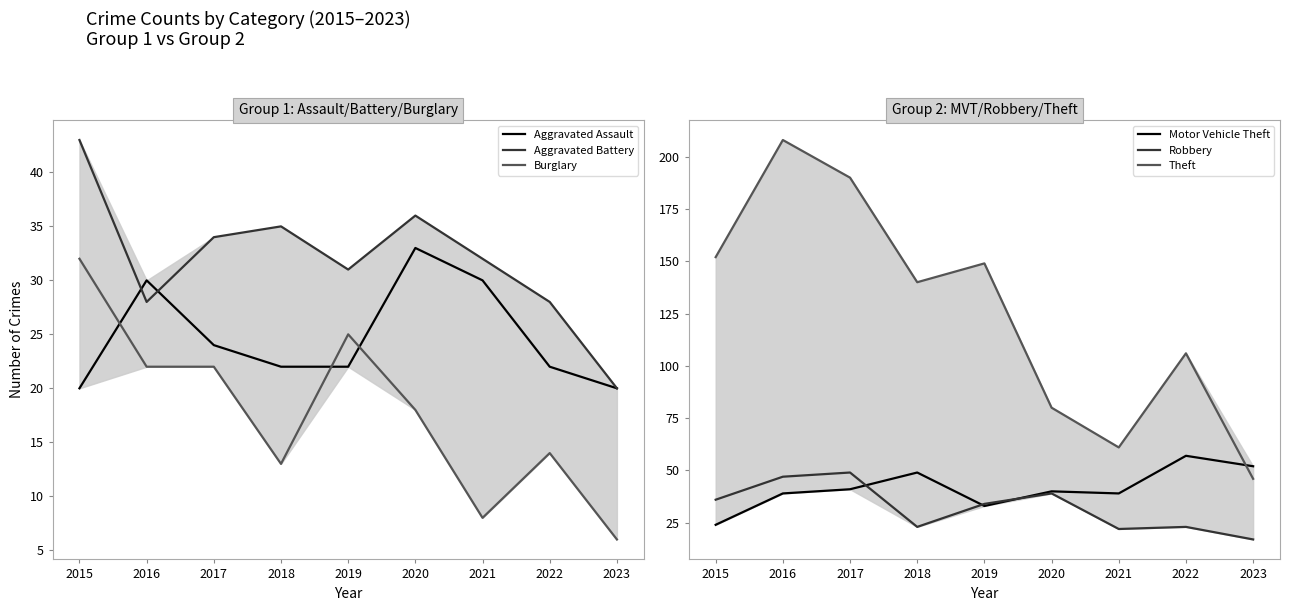

True or false: Theft has more than 2 interior local peaks.

True